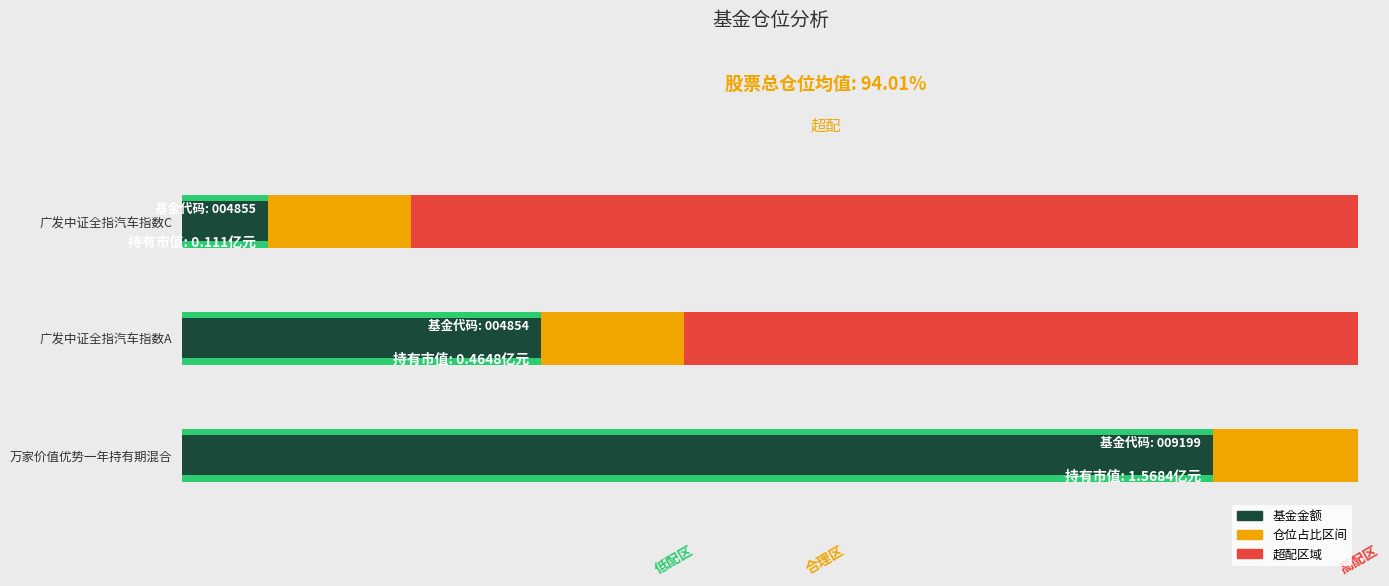

True or false: 基金金额 has a value of 3.6 at 广发中证全指汽车指数C.

True